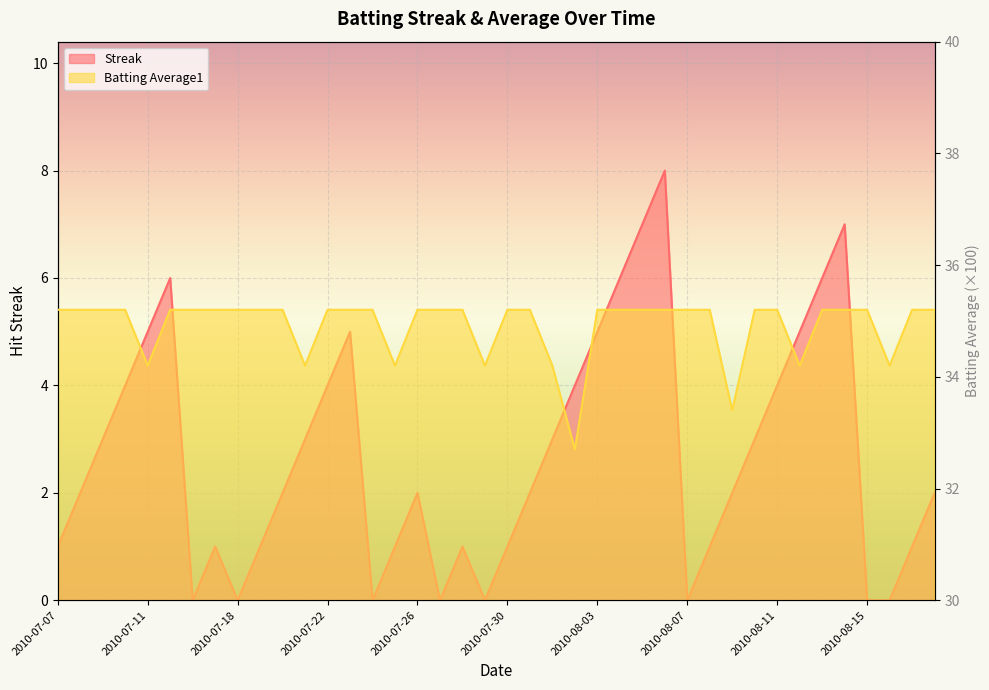

How many distinct data groups are displayed?

2